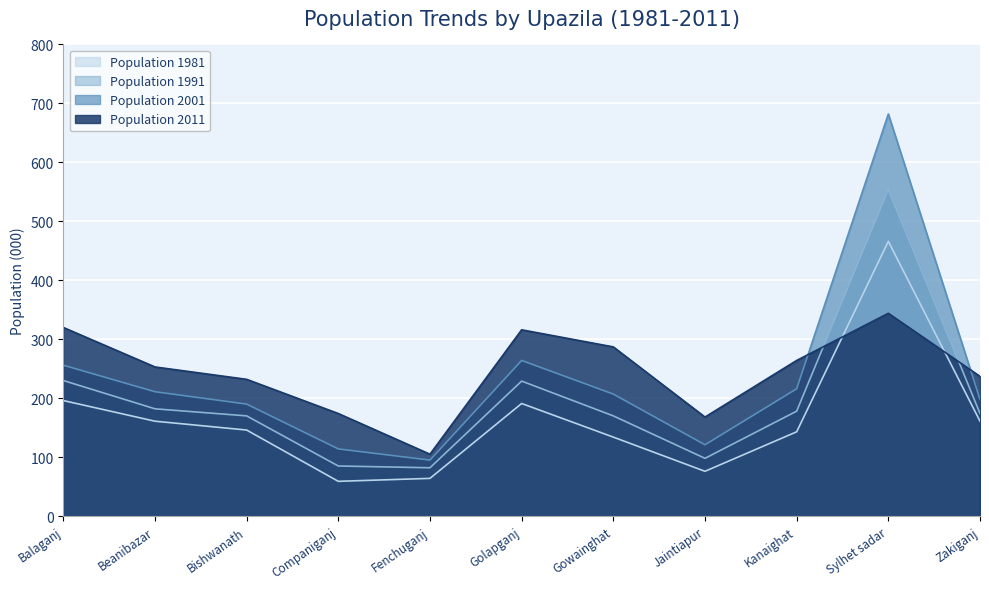

Is it true that Population 1991 equals 83 at Beanibazar?

False